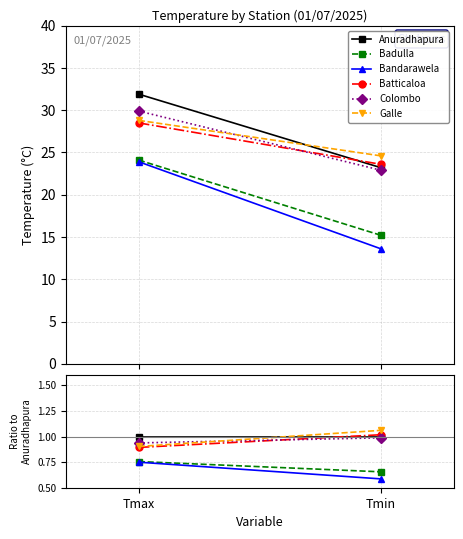

Reading left to right, what are all the values shown in this chart?

Anuradhapura: 1.0	1.0
Badulla: 0.8	0.7
Bandarawela: 0.7	0.6
Batticaloa: 0.9	1.0
Colombo: 0.9	1.0
Galle: 0.9	1.1